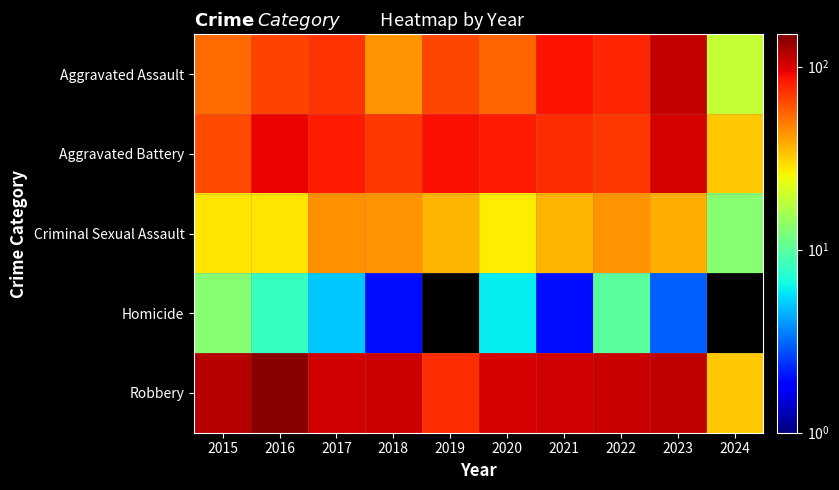

Which label corresponds to the largest value in the chart?

2016